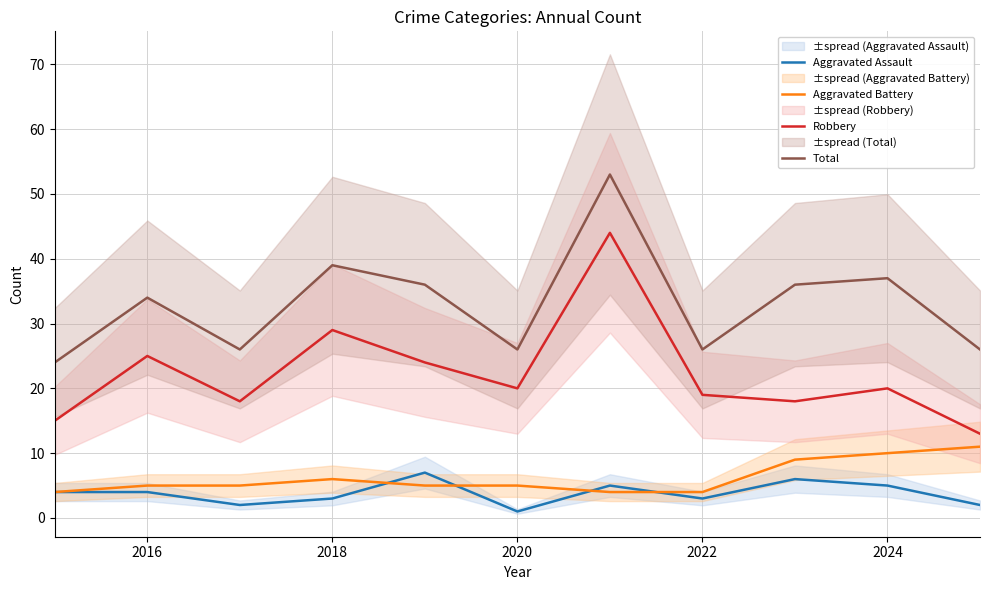

True or false: Robbery has more than 1 interior local peaks.

True